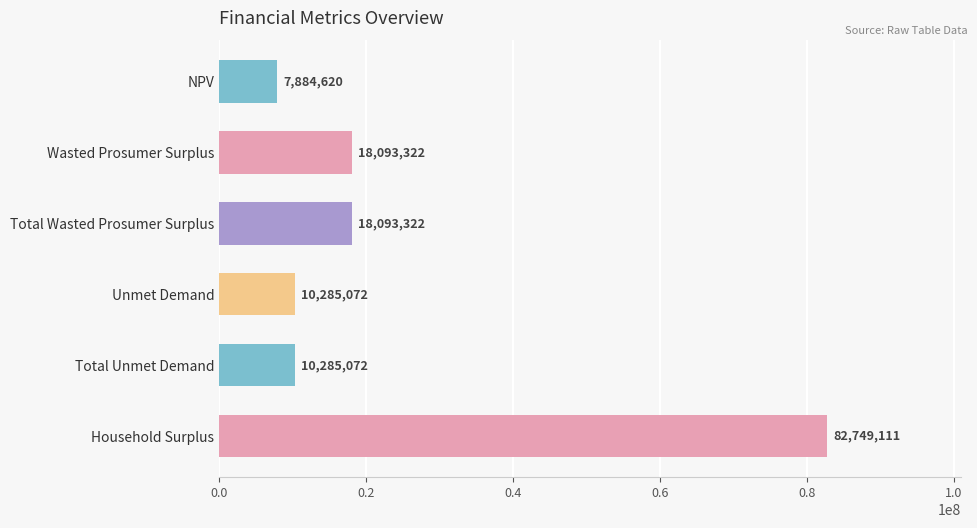

Is it true that the value at Household Surplus is 82749111.0?

True